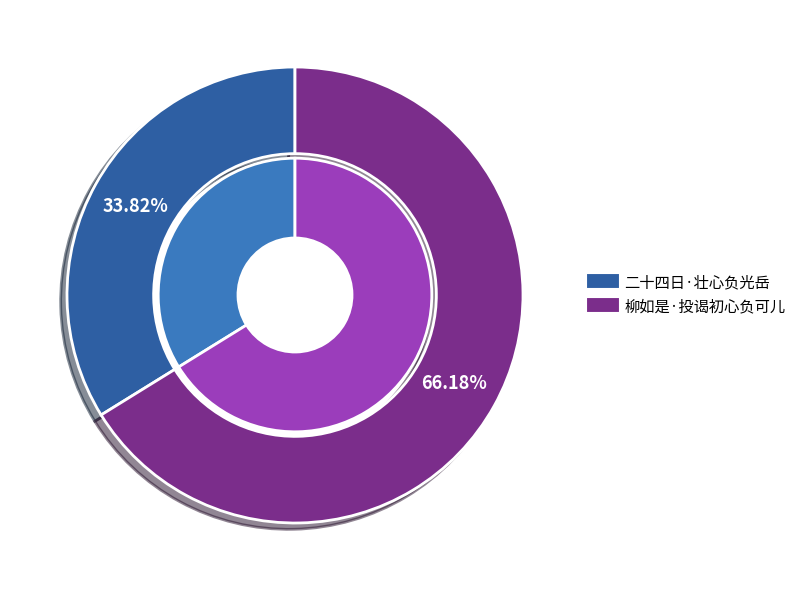

How many slices are in this pie chart?

2